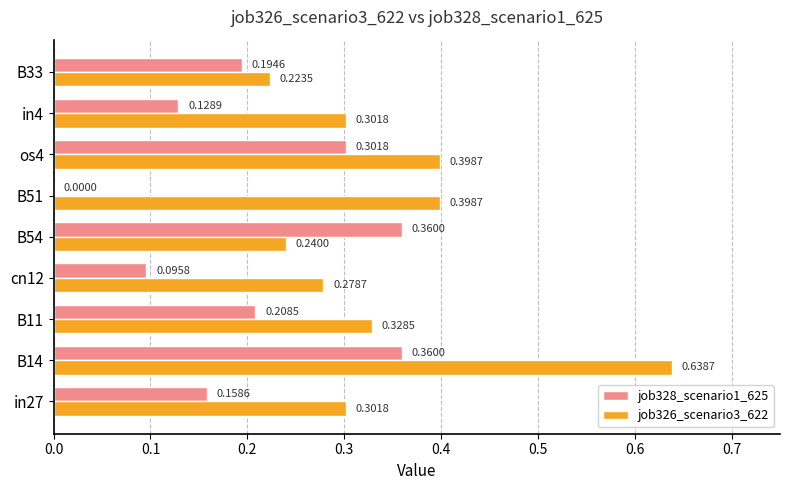

Is the value of job326_scenario3_622 at in4 greater than the value of job328_scenario1_625 at B14?

No